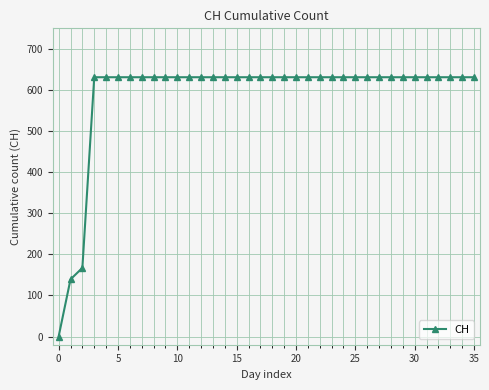

What is the sum of all values?

21129